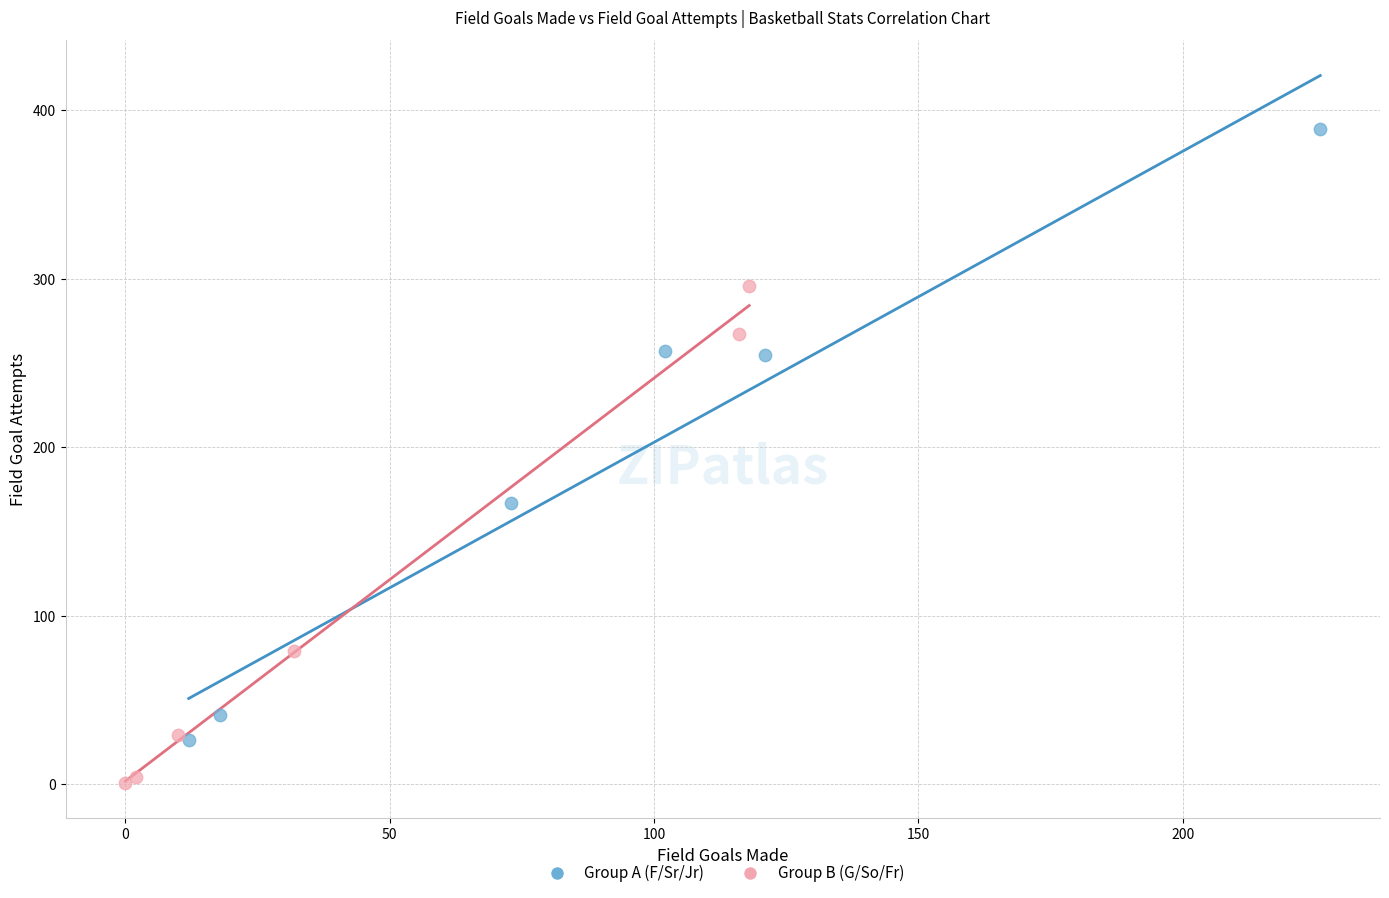

Which series reaches the maximum Y coordinate?

Group A (F/Sr/Jr)